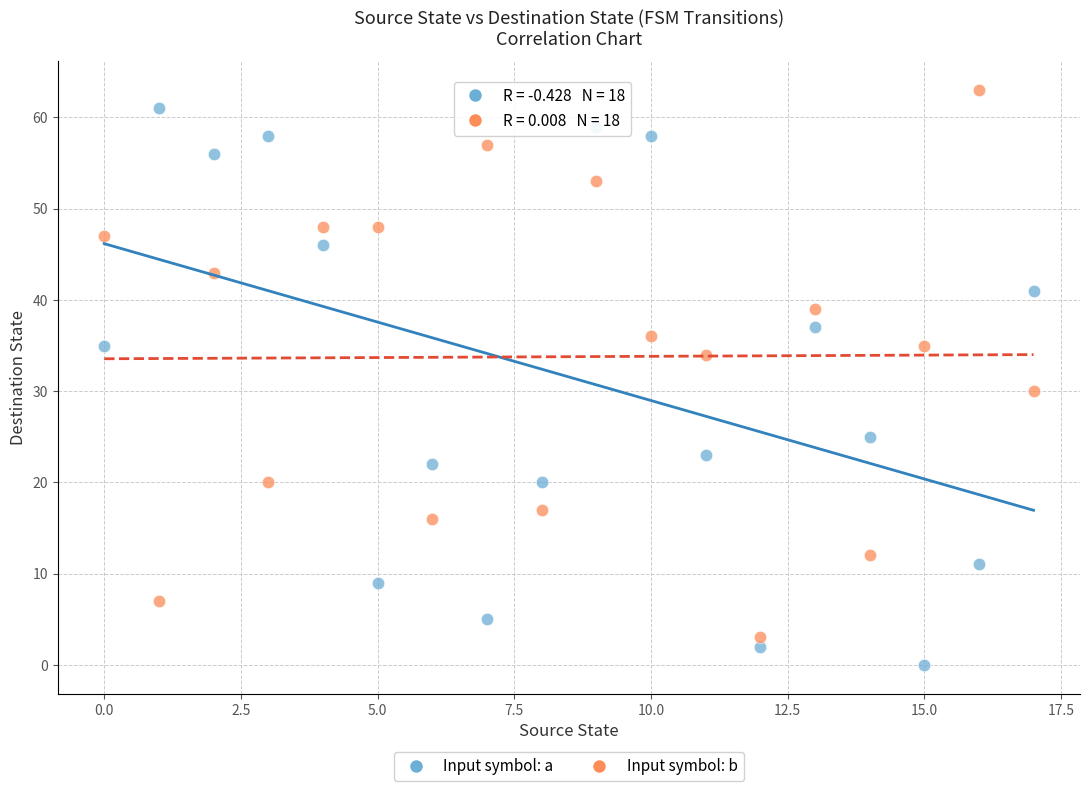

Across all data points, what is the range of Y values (max minus min)?

63